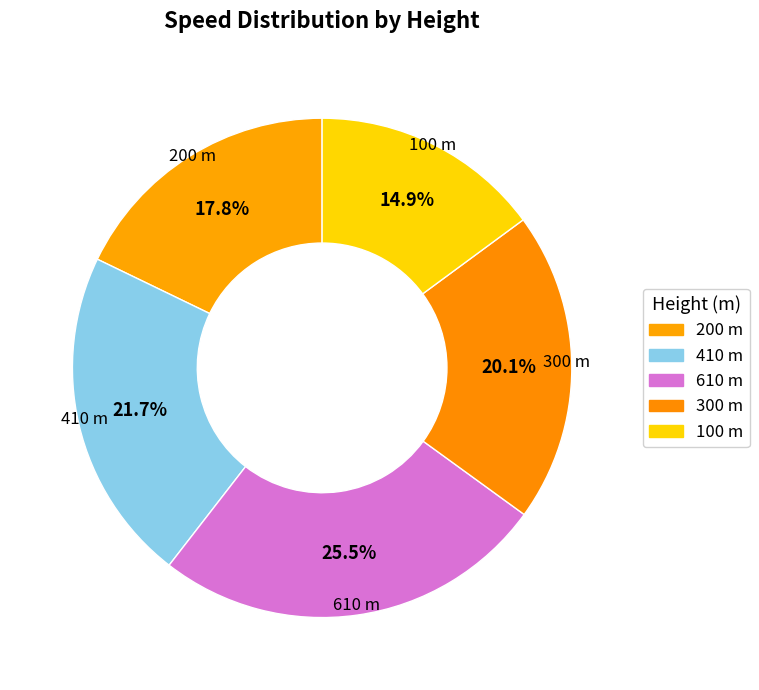

Which slice is the smallest?

100